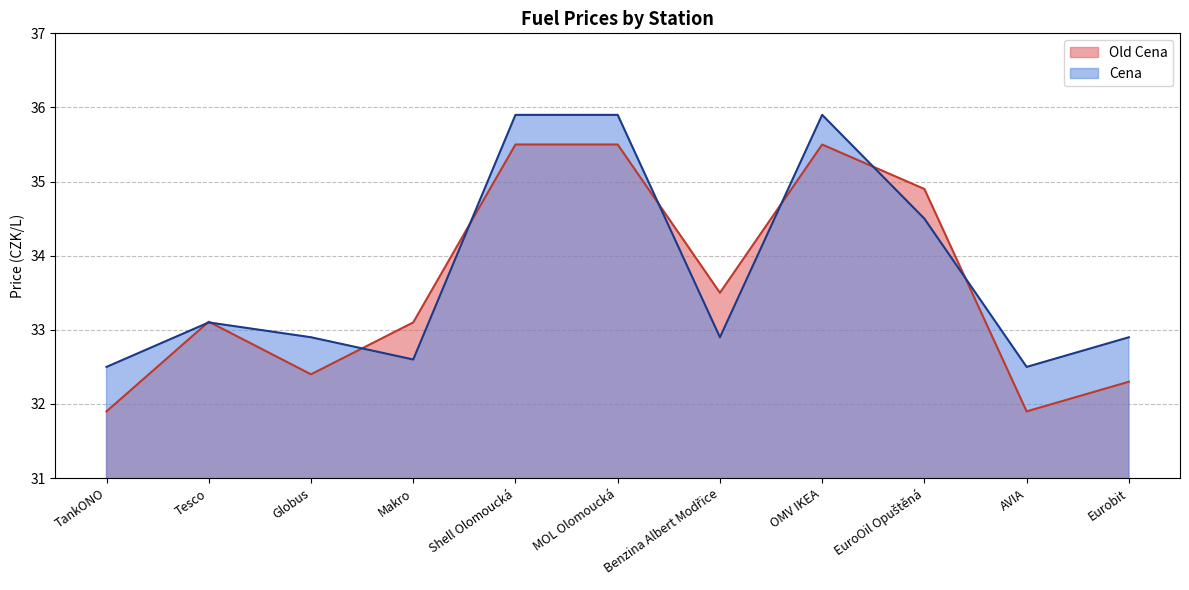

Which series has the widest spread of values?

Old Cena